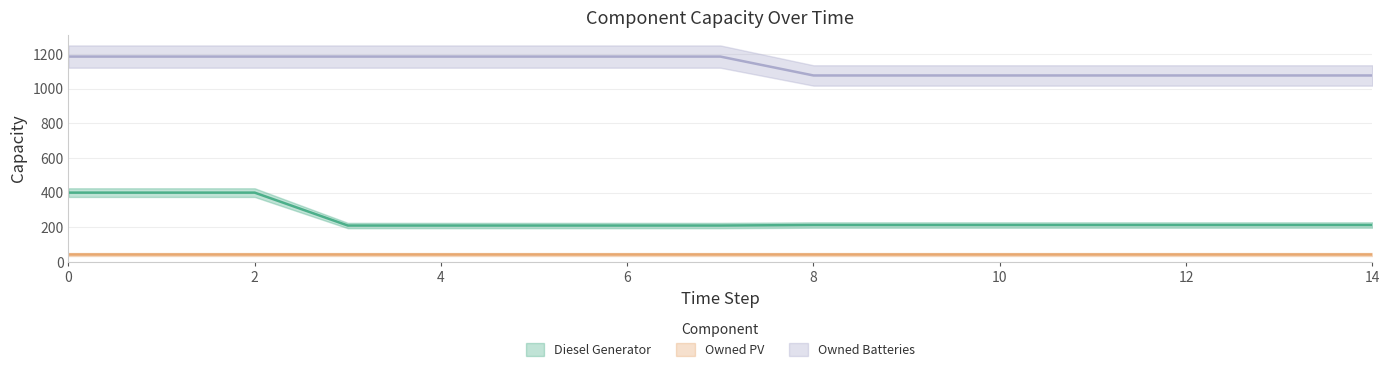

What is the sum of the Diesel Generator values at 9 and 6?

423